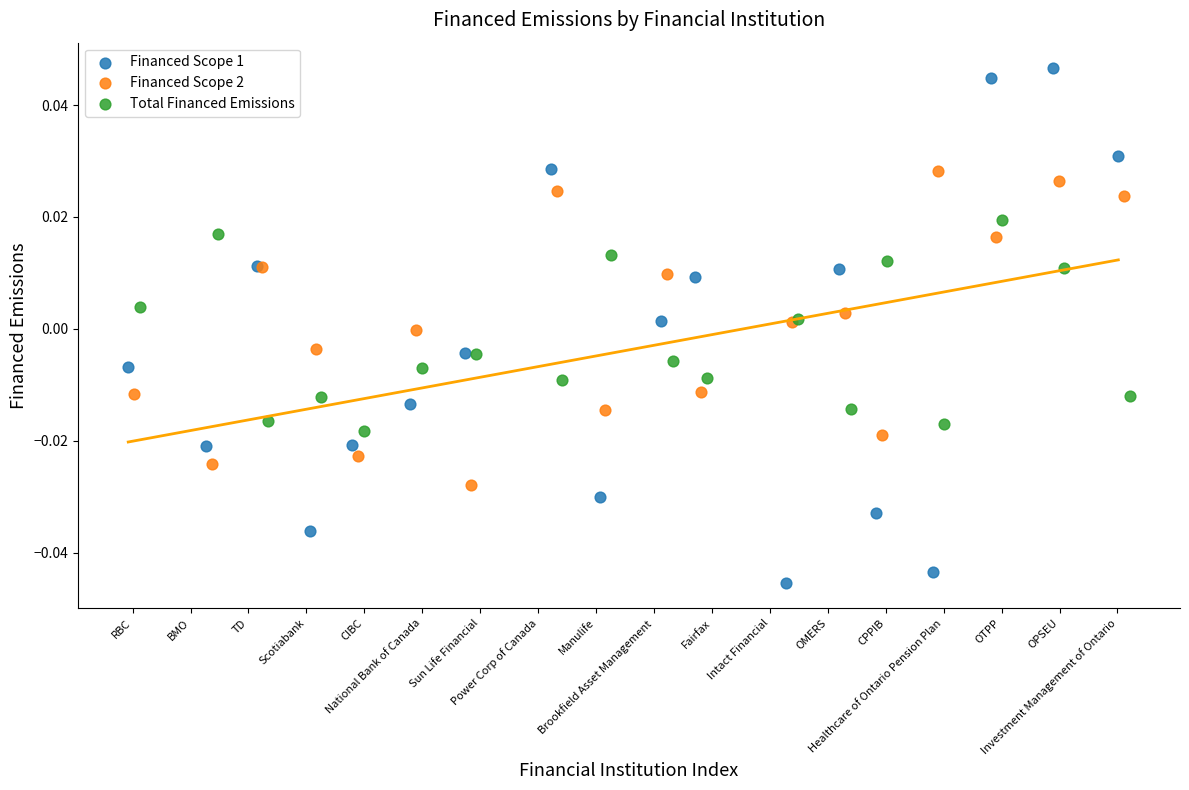

What are all the series names shown in the legend?

Financed Scope 1, Financed Scope 2, Total Financed Emissions